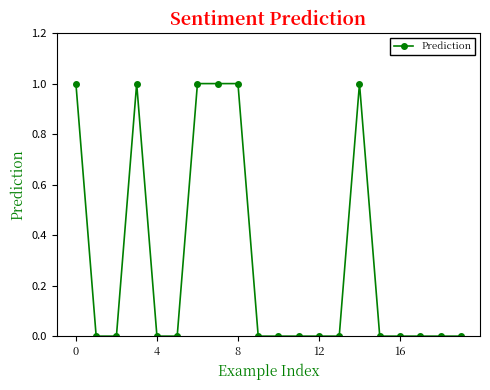

Is this an area chart (filled region under the line)?

No